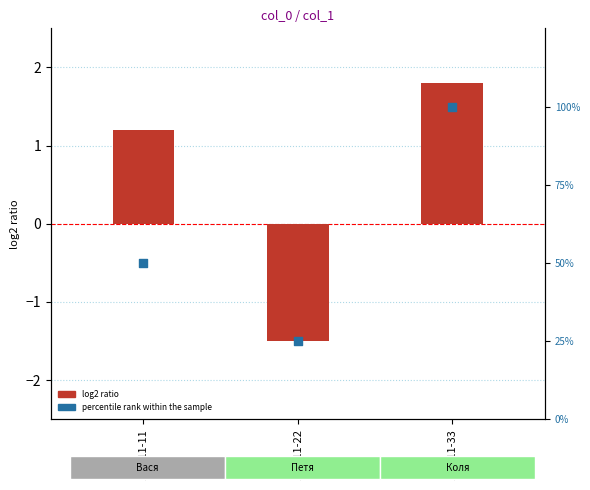

At how many categories does at least one series exceed 90?

1